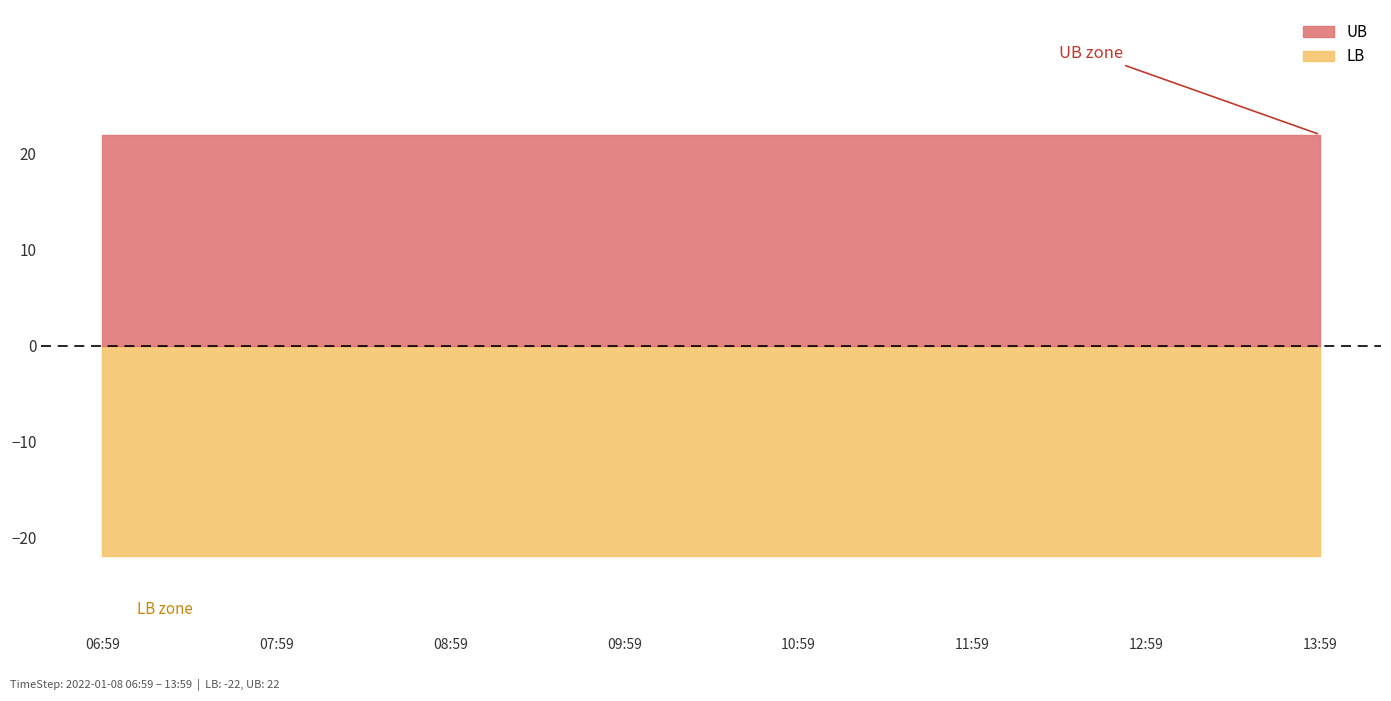

What is the lowest value of the LB series?

-22